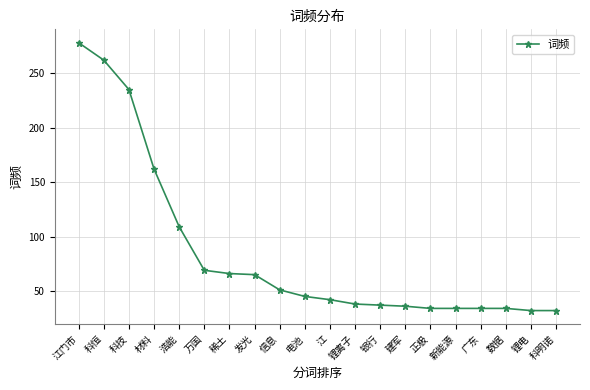

True or false: the data shows 278 at 江门市.

True